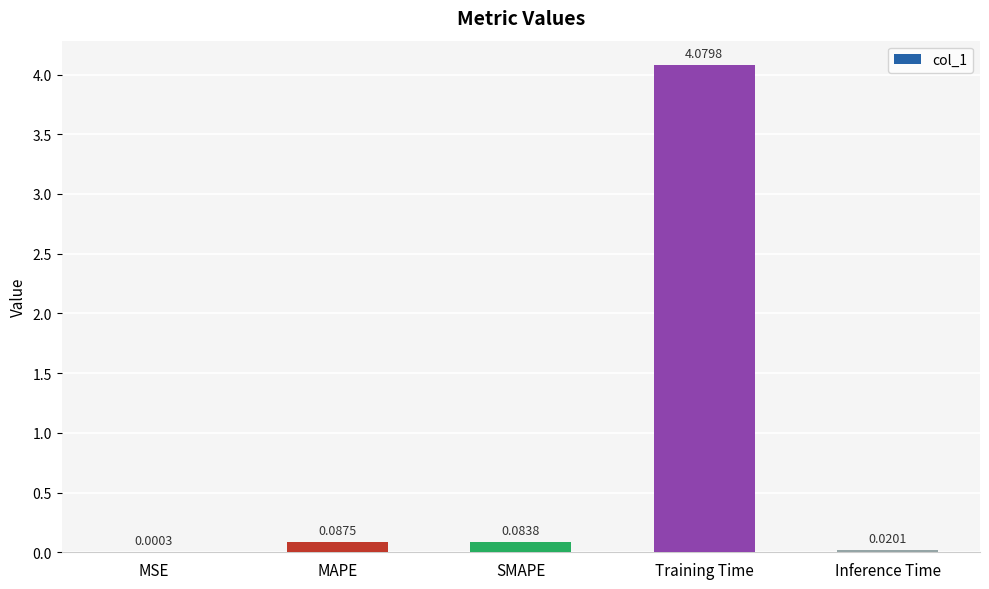

Which category has the highest value across all series?

Training Time